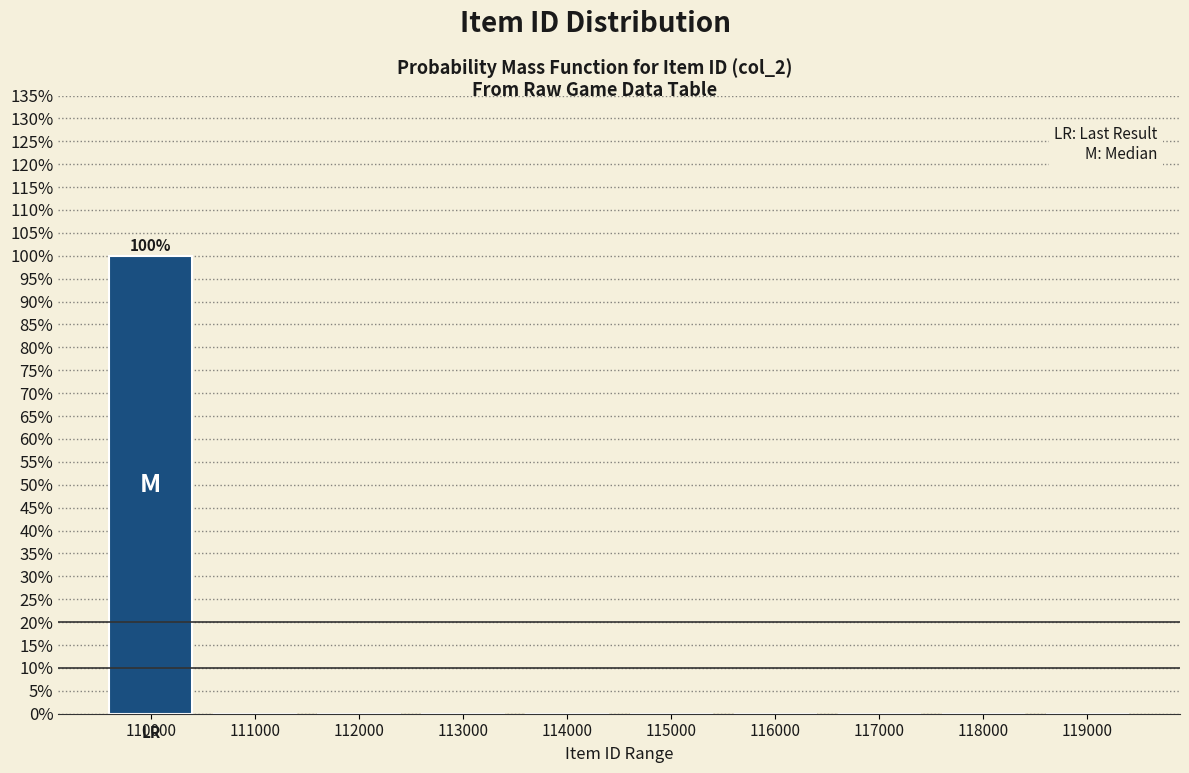

Reading left to right, what are all the values shown in this chart?

110000=100	111000=0	112000=0	113000=0	114000=0	115000=0	116000=0	117000=0	118000=0	119000=0